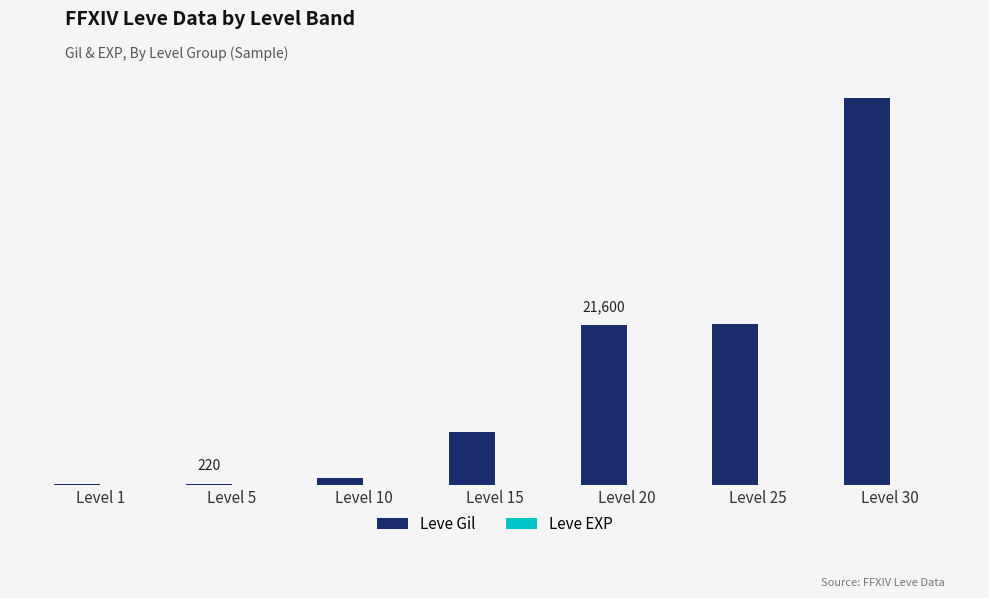

What is the total value across all series at Level 10?

999